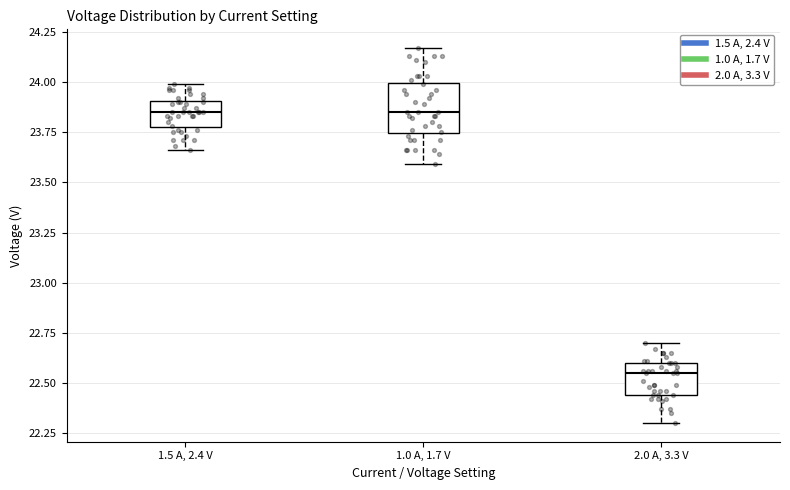

Reading left to right, transcribe this box plot: for each box, give where its median line is, the range the box spans, and where its two whiskers end, as read against the y-axis. The values are not printed on the chart, so give them approximately, as read against the axis.

1.5 A, 2.4 V: median 23.85, box 23.80 to 23.90, whiskers 23.65 to 24.00
1.0 A, 1.7 V: median 23.85, box 23.75 to 24.00, whiskers 23.60 to 24.15
2.0 A, 3.3 V: median 22.55, box 22.45 to 22.60, whiskers 22.30 to 22.70